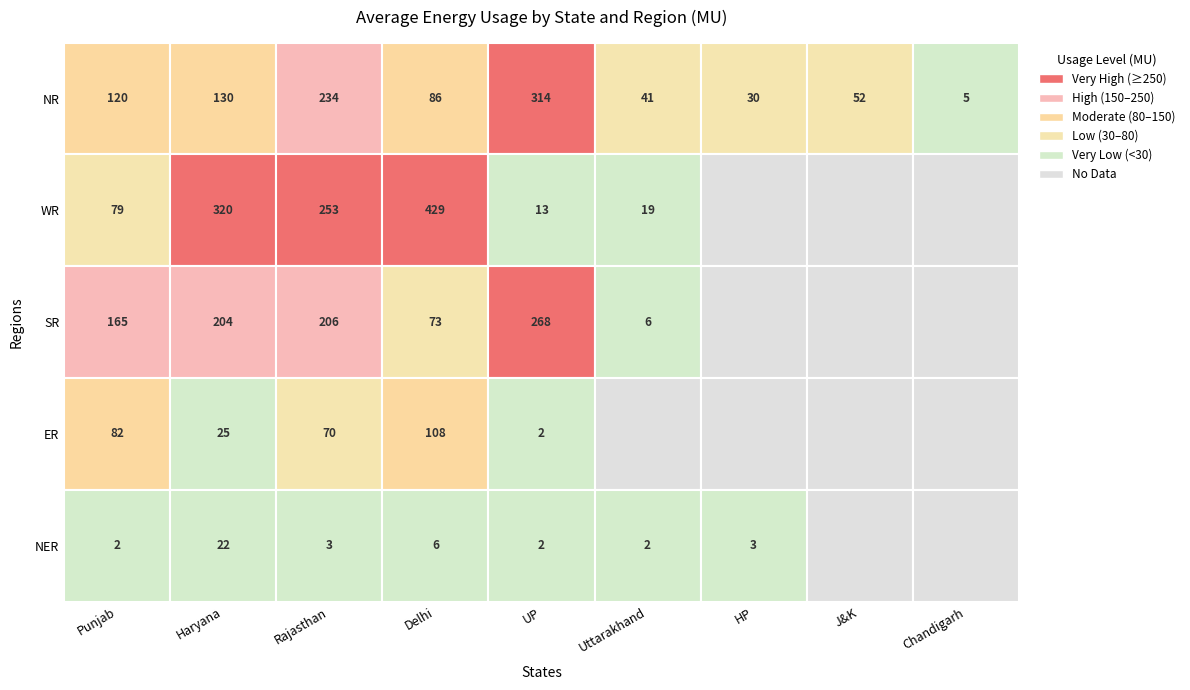

Reading left to right, list all the values displayed in this chart.

NR: Punjab=119.9	Haryana=130.3	Rajasthan=234.1	Delhi=85.8	UP=313.9	Uttarakhand=40.7	HP=30.0	J&K=52.5	Chandigarh=5.0
WR: Punjab=78.7	Haryana=319.5	Rajasthan=253.0	Delhi=428.6	UP=12.8	Uttarakhand=18.6	HP=0.0	J&K=0.0	Chandigarh=0.0
SR: Punjab=164.6	Haryana=204.2	Rajasthan=206.3	Delhi=72.7	UP=268.3	Uttarakhand=6.3	HP=0.0	J&K=0.0	Chandigarh=0.0
ER: Punjab=82.3	Haryana=24.8	Rajasthan=70.2	Delhi=108.2	UP=2.0	Uttarakhand=0.0	HP=0.0	J&K=0.0	Chandigarh=0.0
NER: Punjab=2.1	Haryana=21.7	Rajasthan=2.7	Delhi=6.1	UP=1.9	Uttarakhand=2.2	HP=3.4	J&K=0.0	Chandigarh=0.0